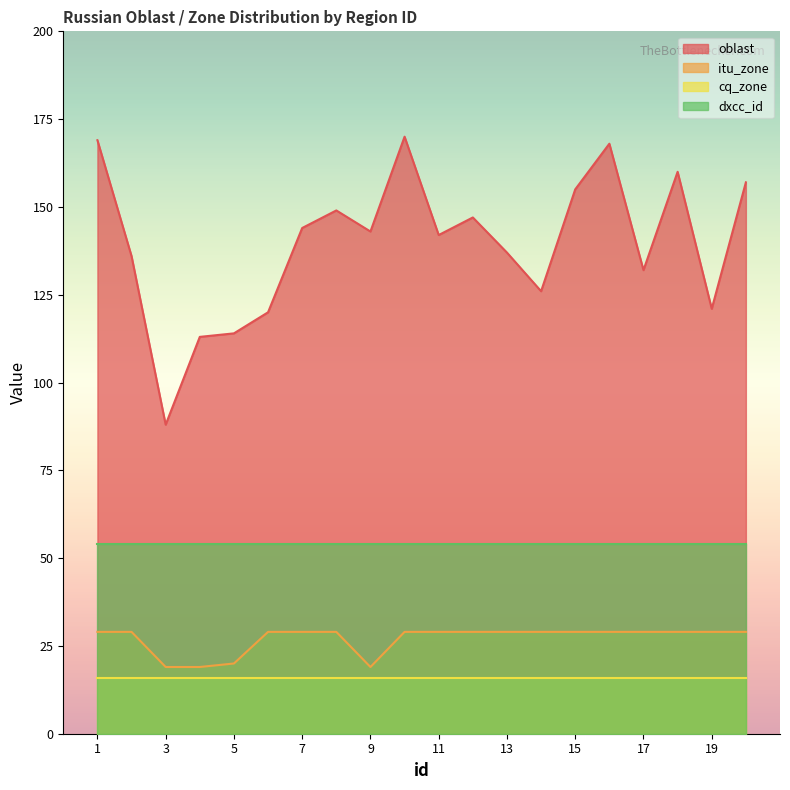

What is the highest value of the oblast series?

170